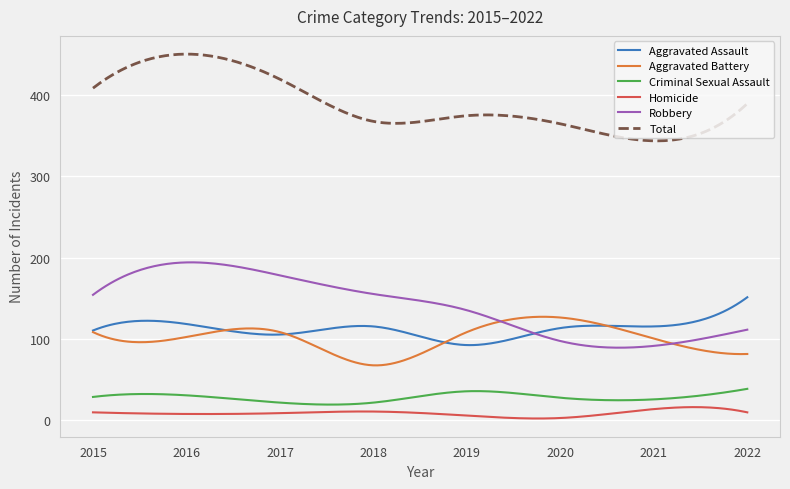

Which series has the largest total across all categories?

Total